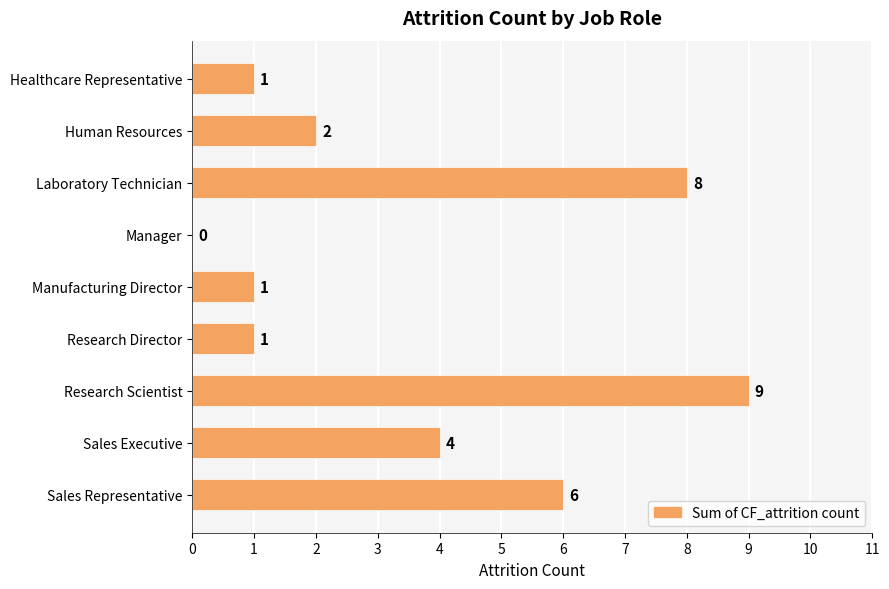

Where is the data nearest to the value 4?

Sales Executive